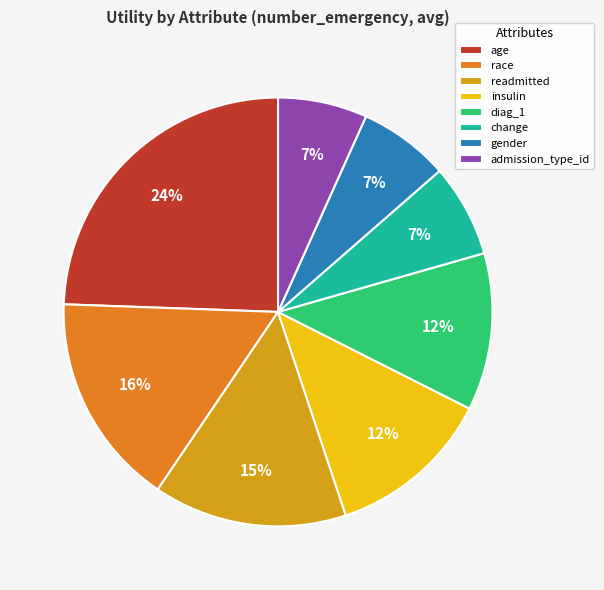

Which slice is the largest?

age